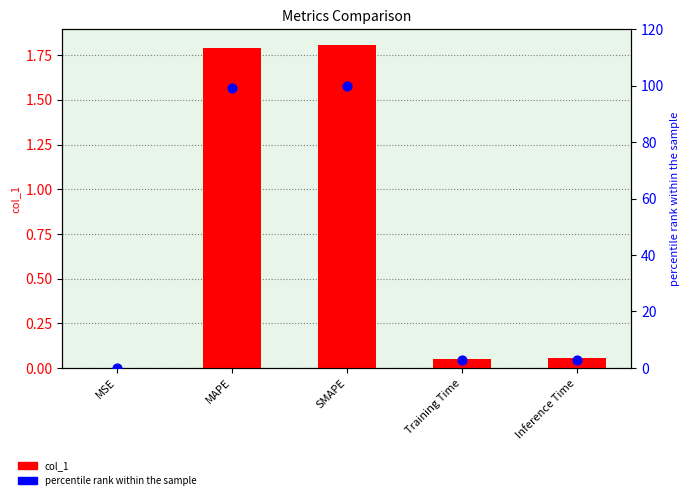

What is the total value across all series at Inference Time?

3.0